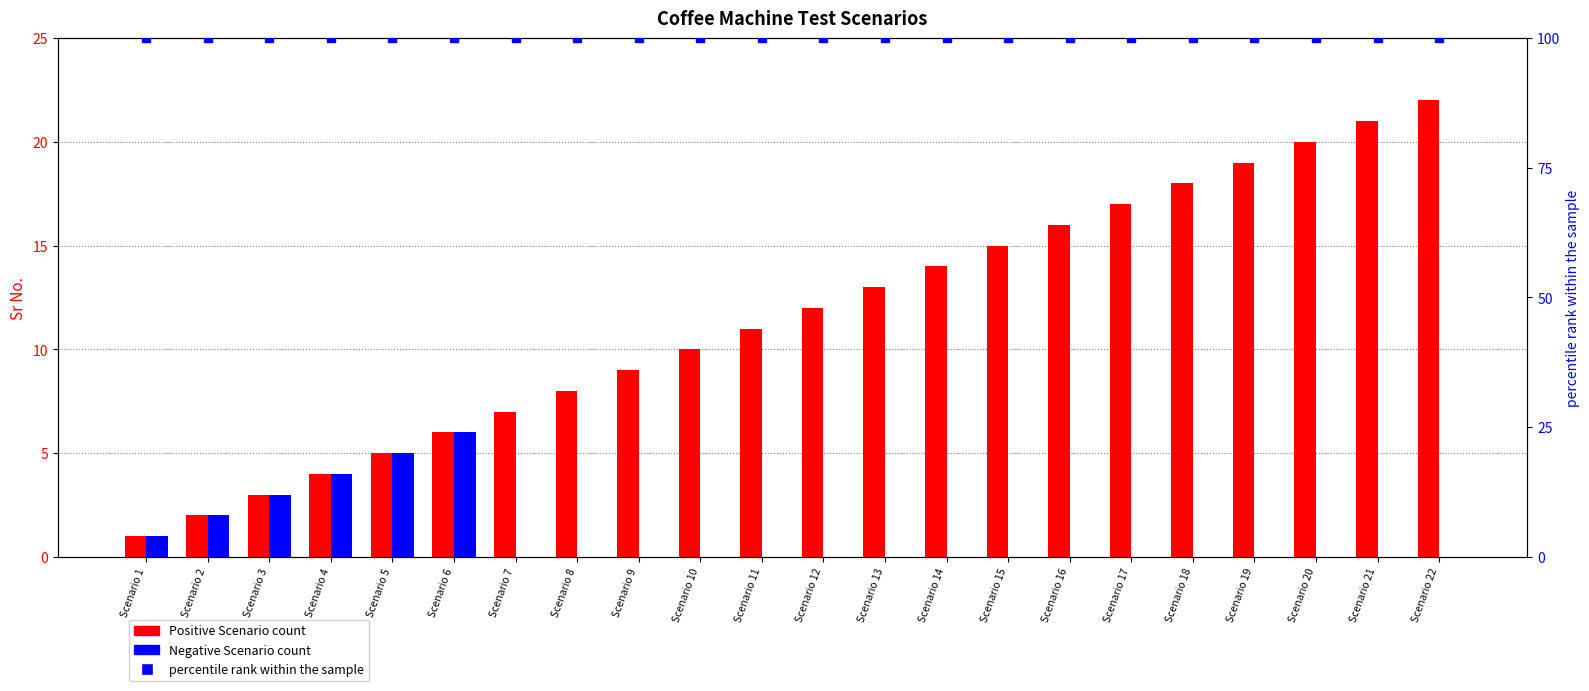

Which series has the largest total across all categories?

percentile rank within the sample